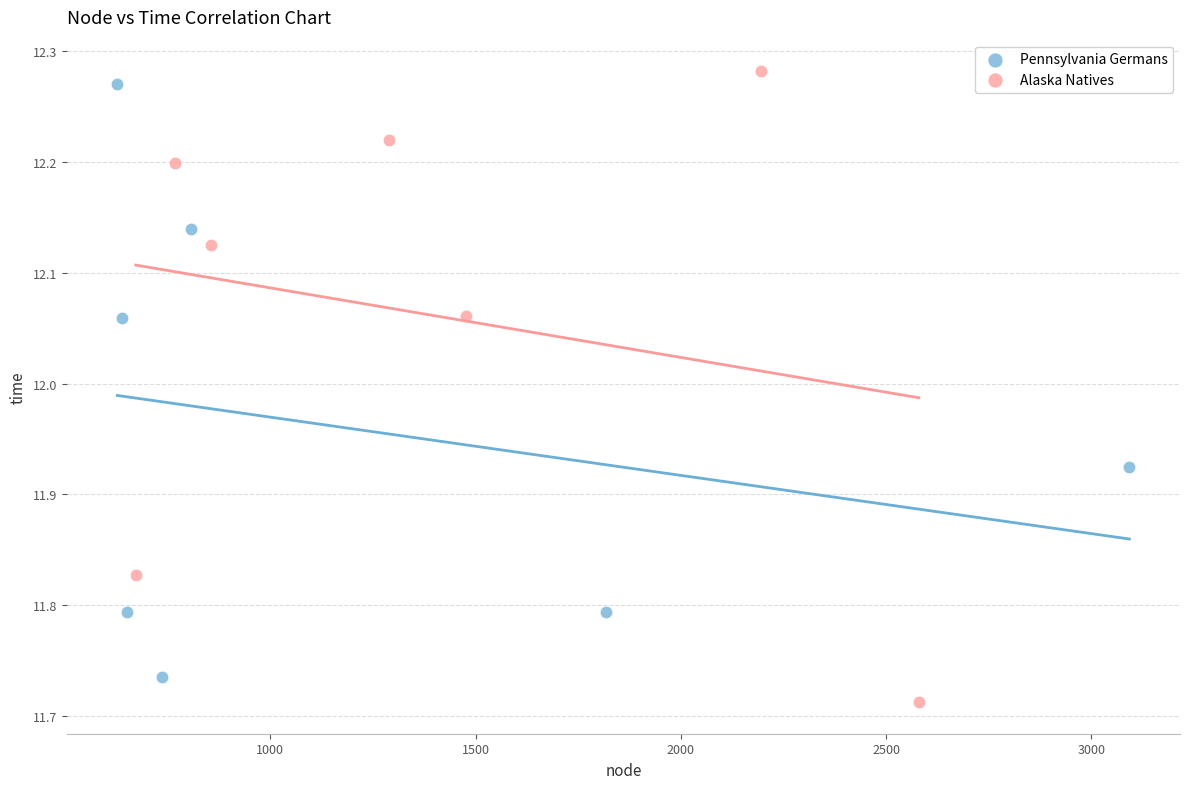

Which series contains the lowest Y value?

Alaska Natives